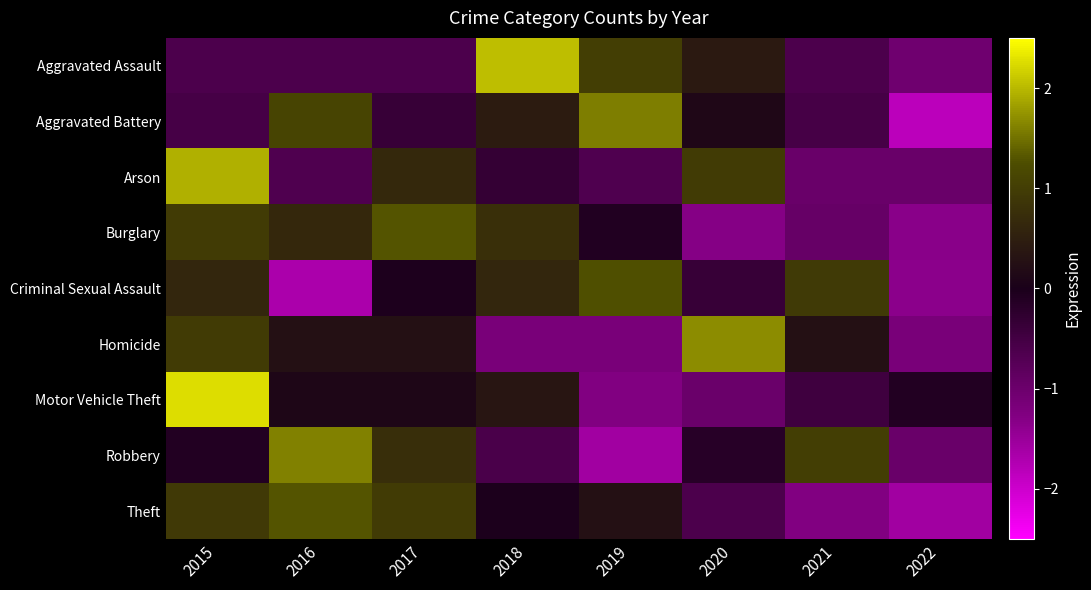

Rank the series at 2016 from highest to lowest value.

Robbery, Theft, Aggravated Battery, Burglary, Homicide, Motor Vehicle Theft, Aggravated Assault, Arson, Criminal Sexual Assault